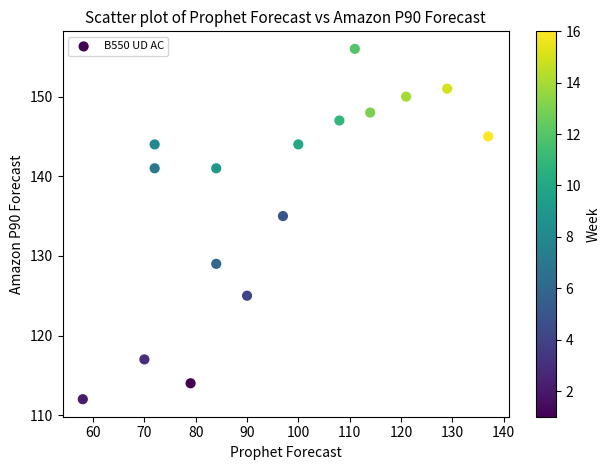

What is the range of X values (max minus min)?

79